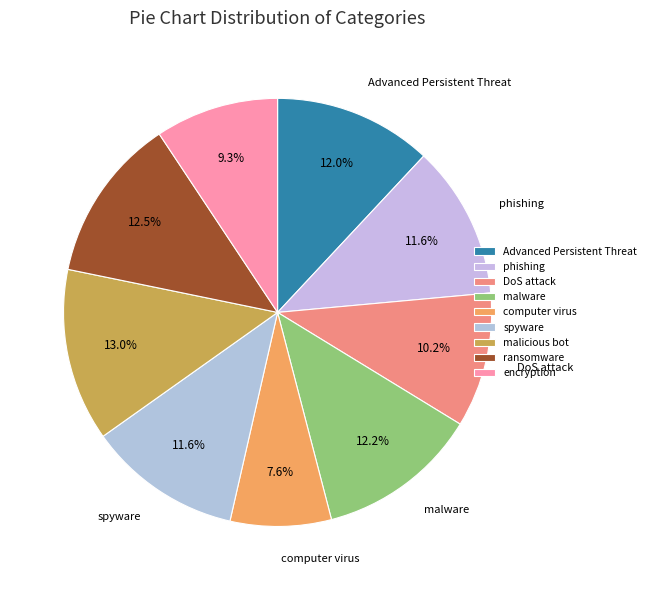

Count the number of slices in the pie.

9